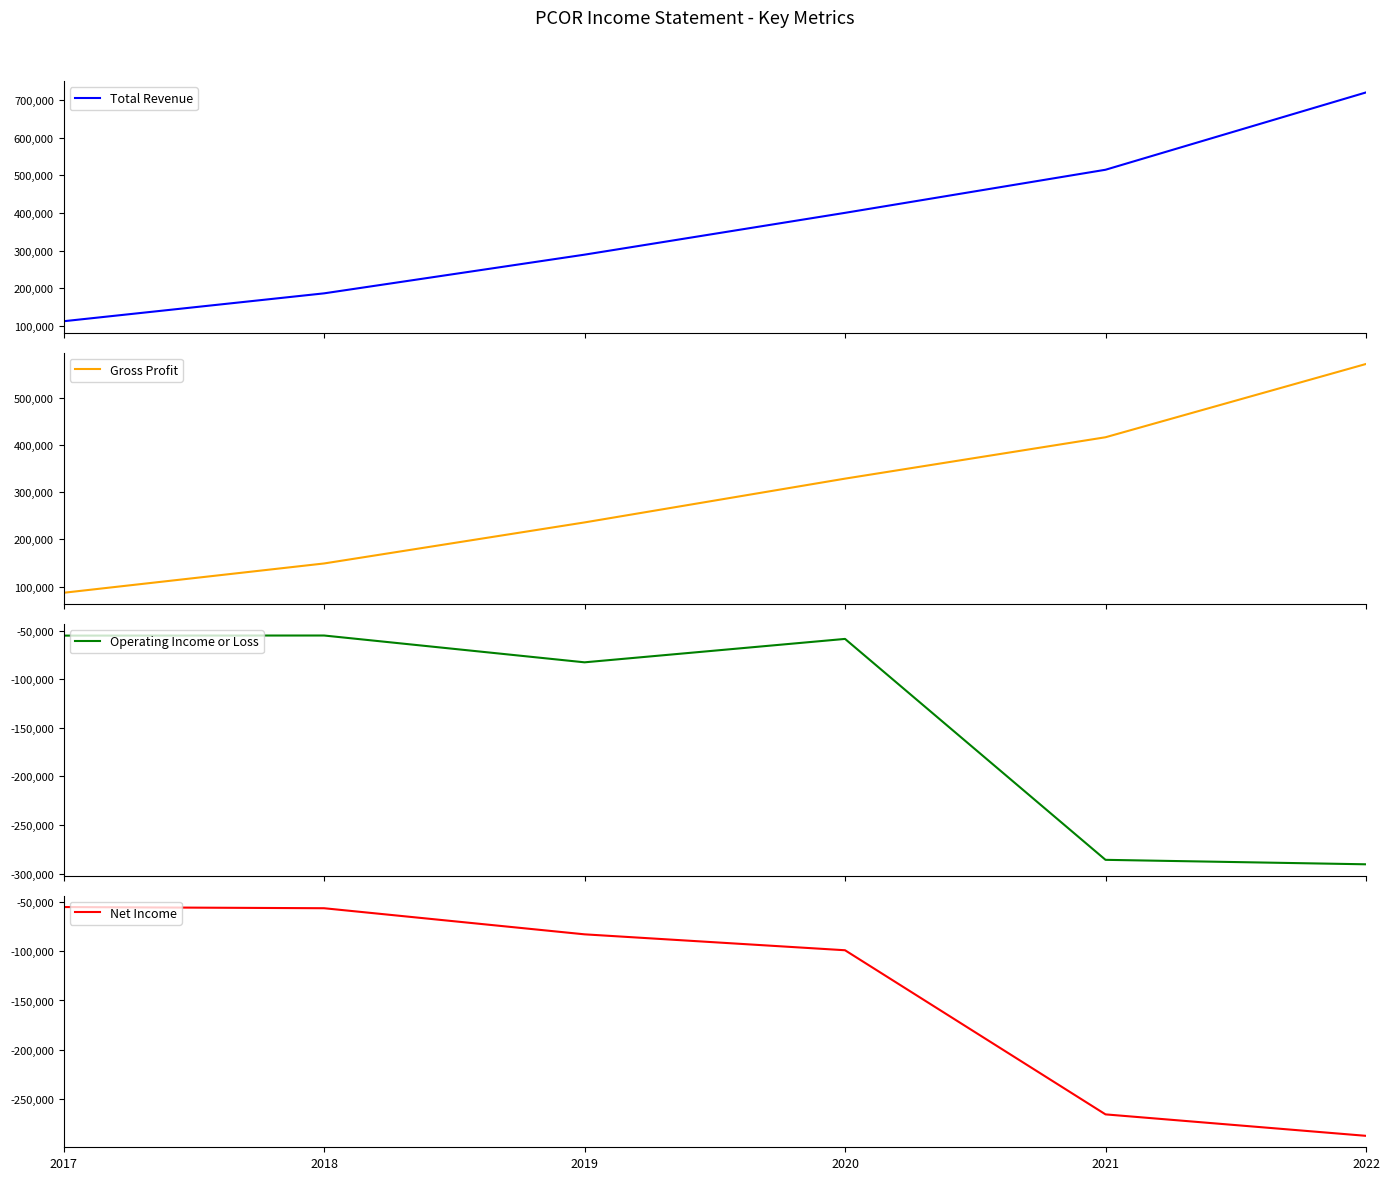

Reading left to right, list all the values displayed in this chart.

Total Revenue: 112300	186400	289200	400300	514800	720200
Gross Profit: 86900	149000	236000	328800	416500	571800
Operating Income or Loss: -55100	-55000	-82600	-58500	-285900	-290500
Net Income: -55500	-56700	-83100	-99200	-265200	-286900